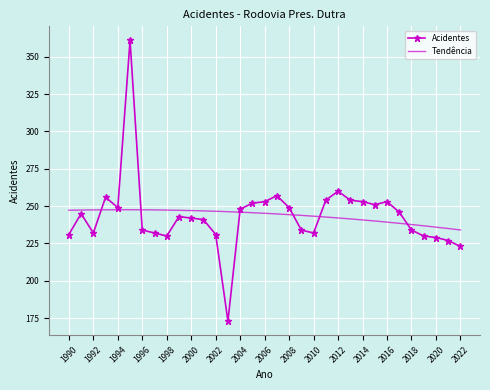

What is the change in value from 1998 to 2009?

+4